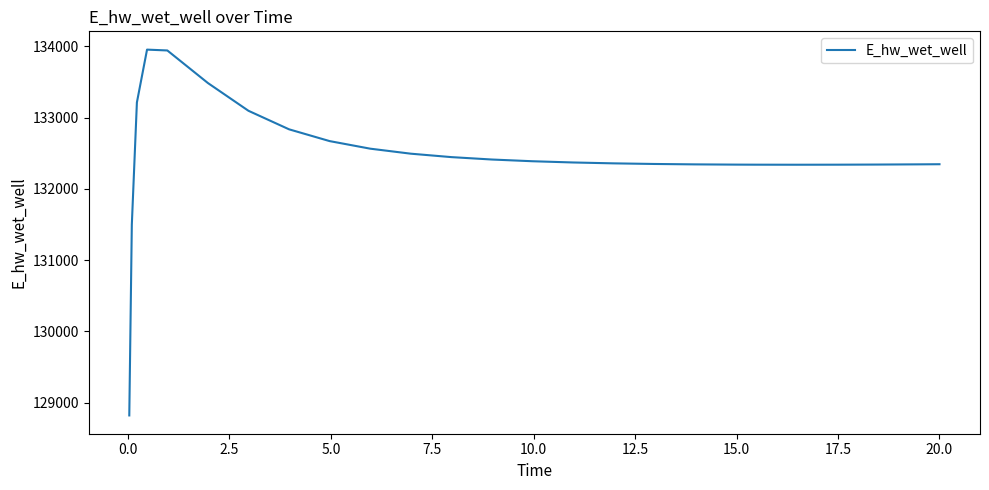

What is the average value?

132465.9